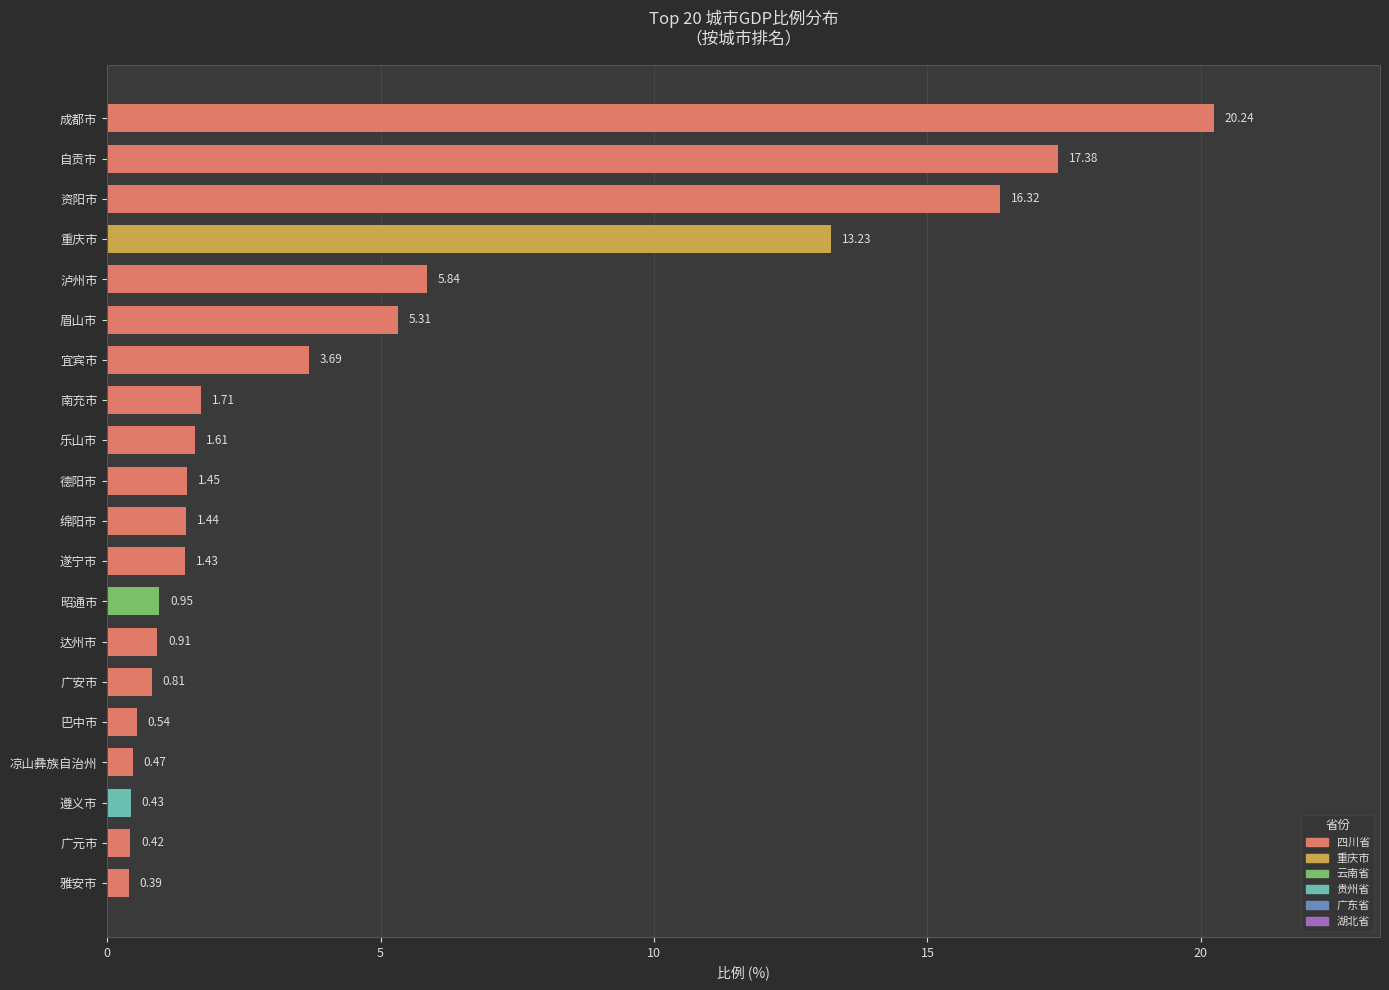

What is the change in value from 凉山彝族自治州 to 南充市?

+1.2